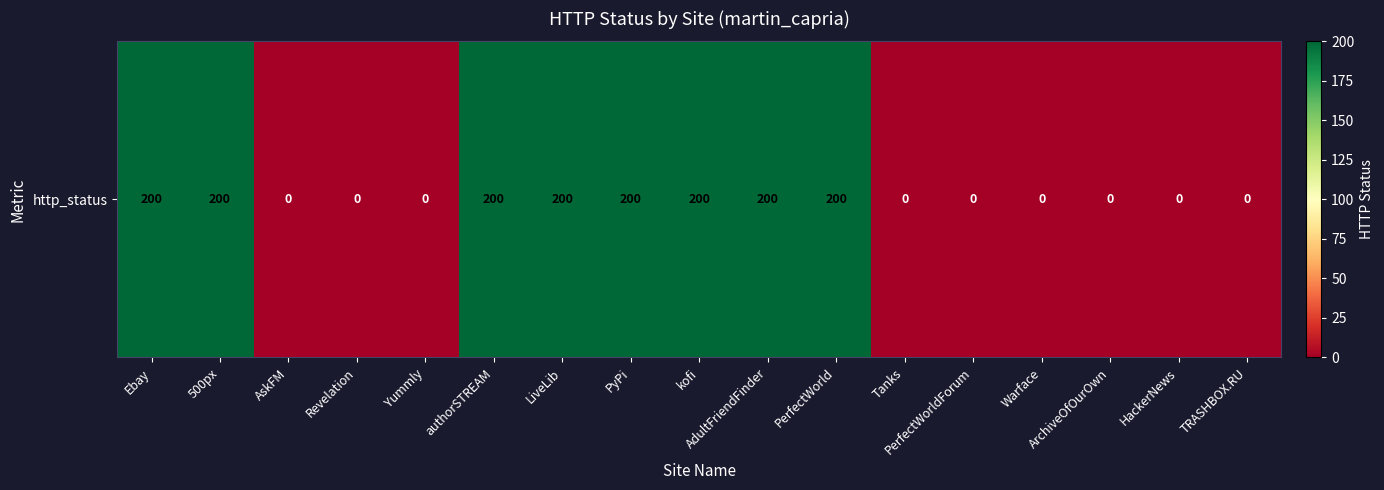

How many values are between 0 and 200?

17